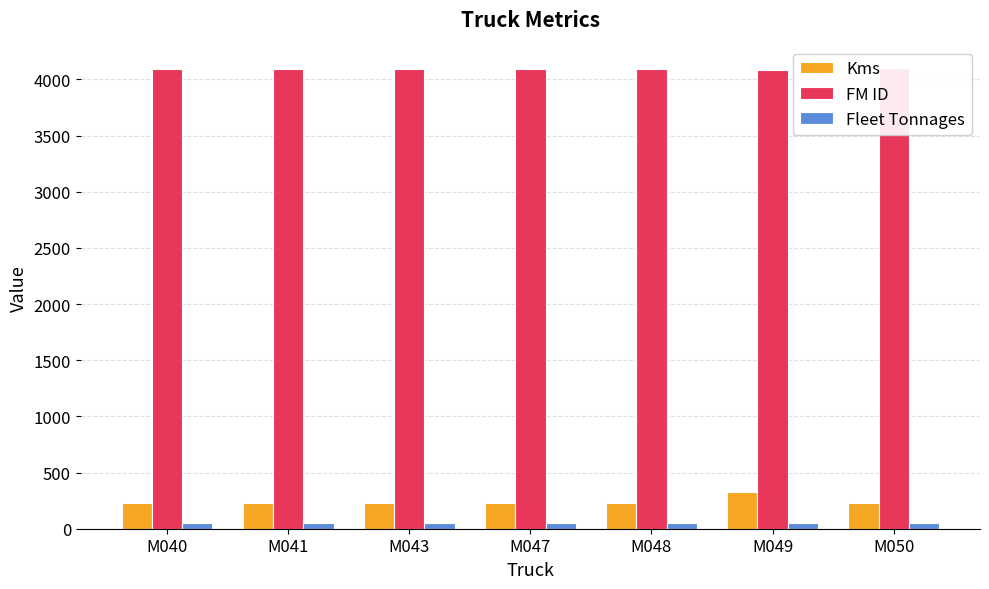

Is it true that Fleet Tonnages equals 50 at M048?

True